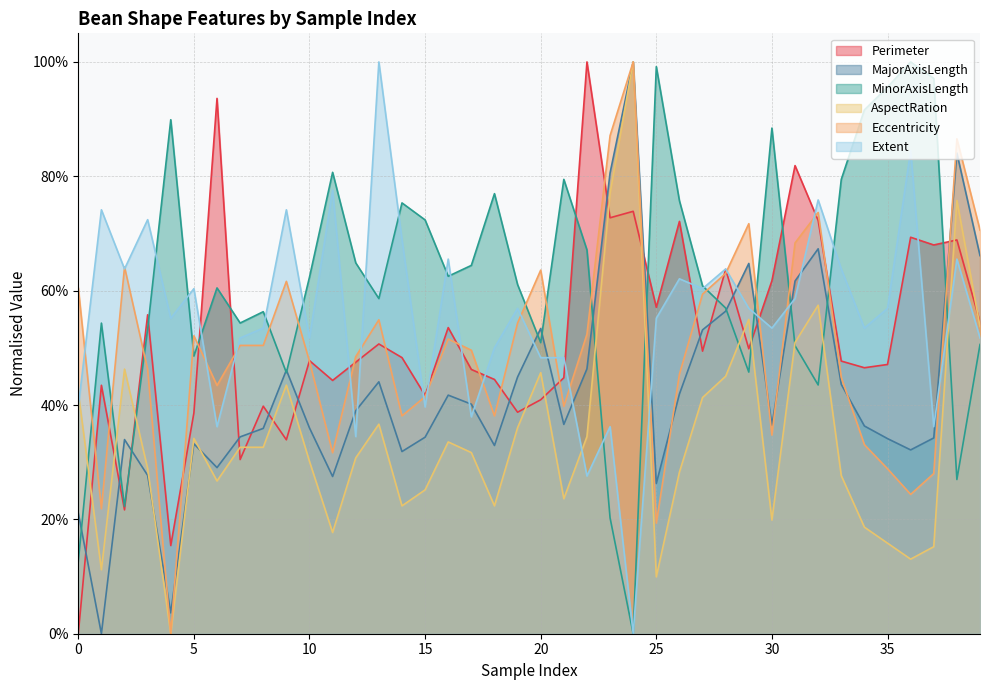

Which series has the largest range (max minus min)?

Perimeter